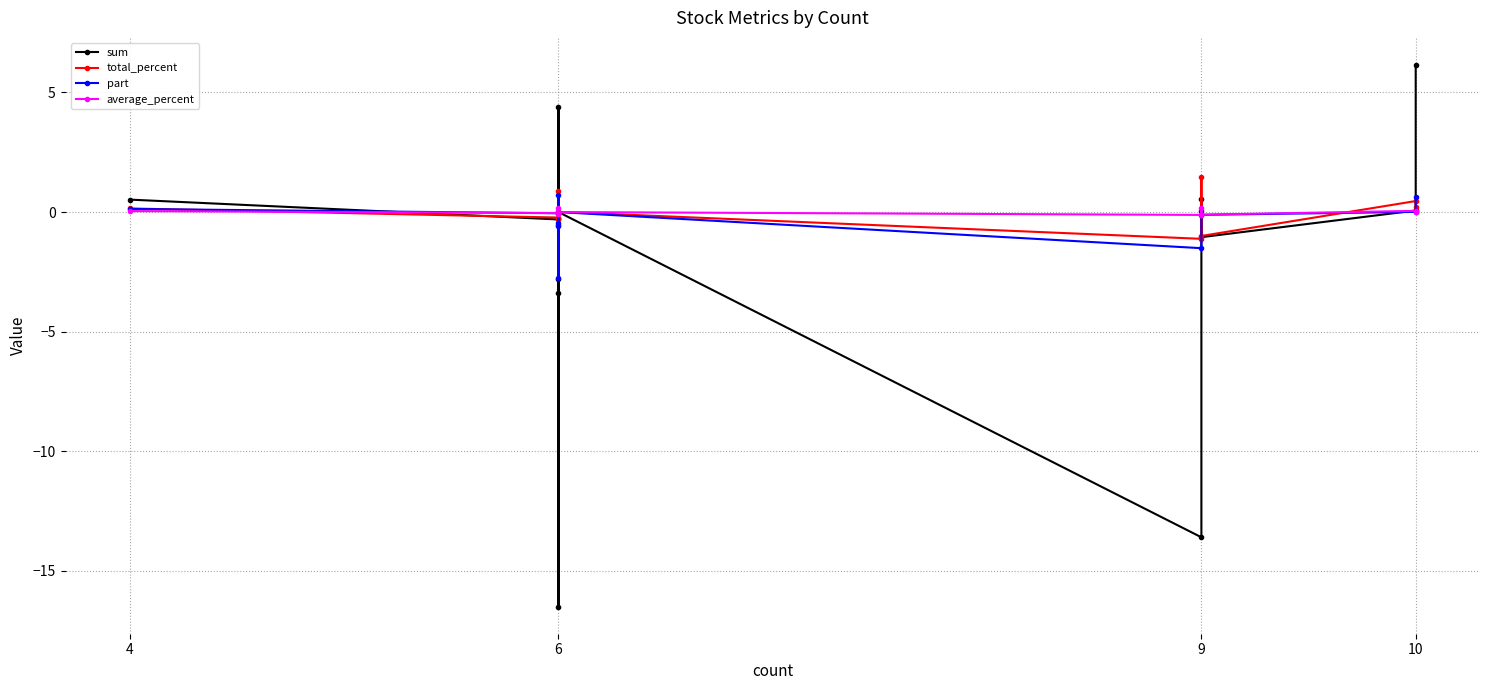

Count the number of categories in the chart.

12